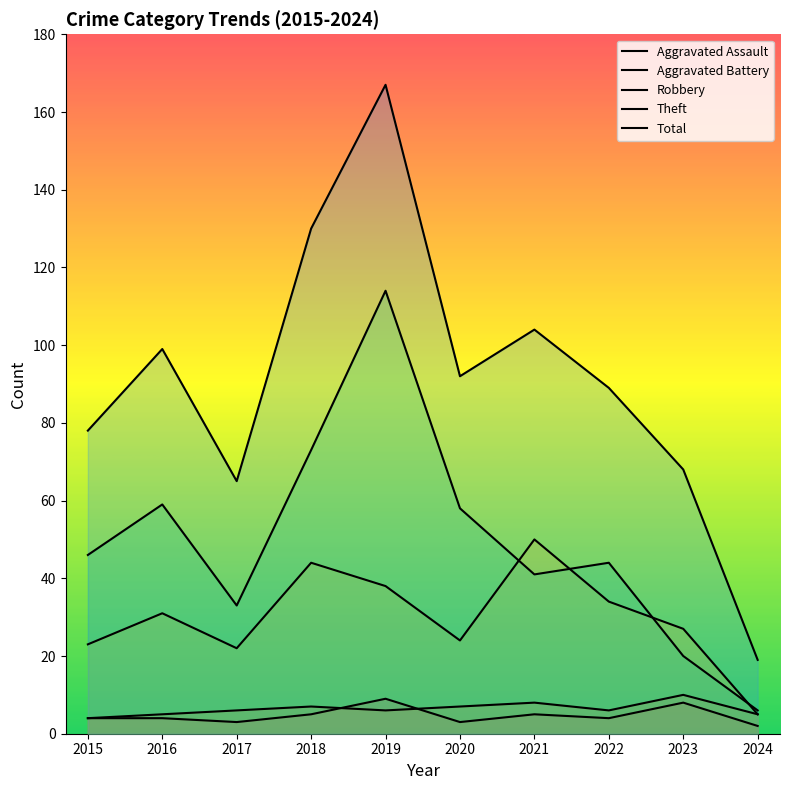

At which category is the sum across all series the highest?

2019